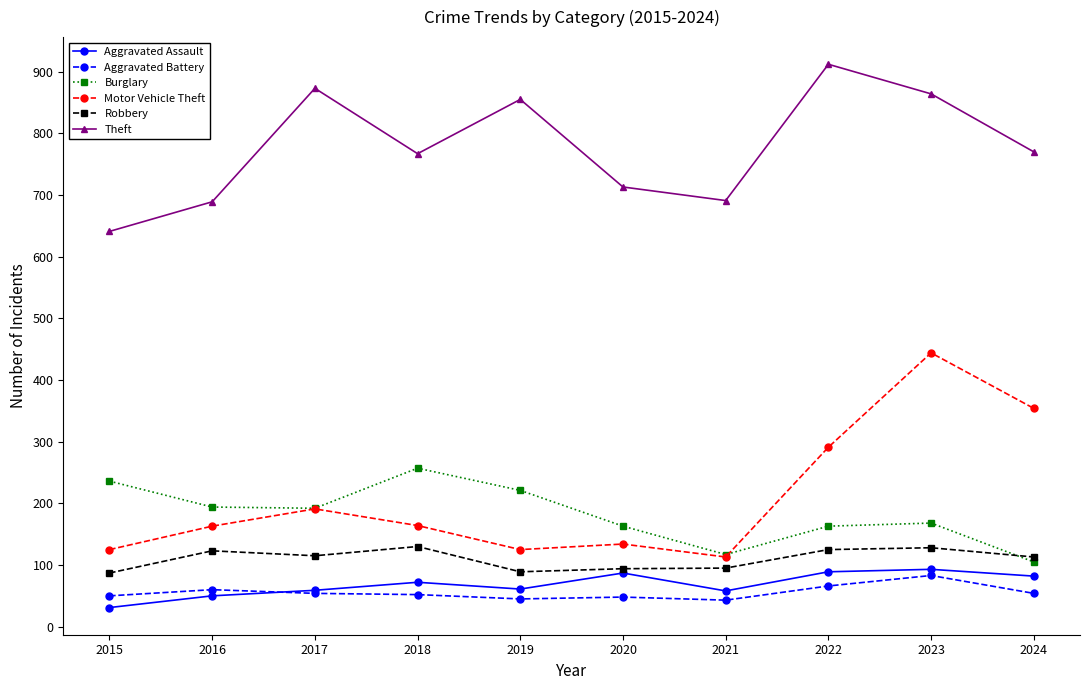

True or false: Aggravated Battery and Burglary cross at least once.

False